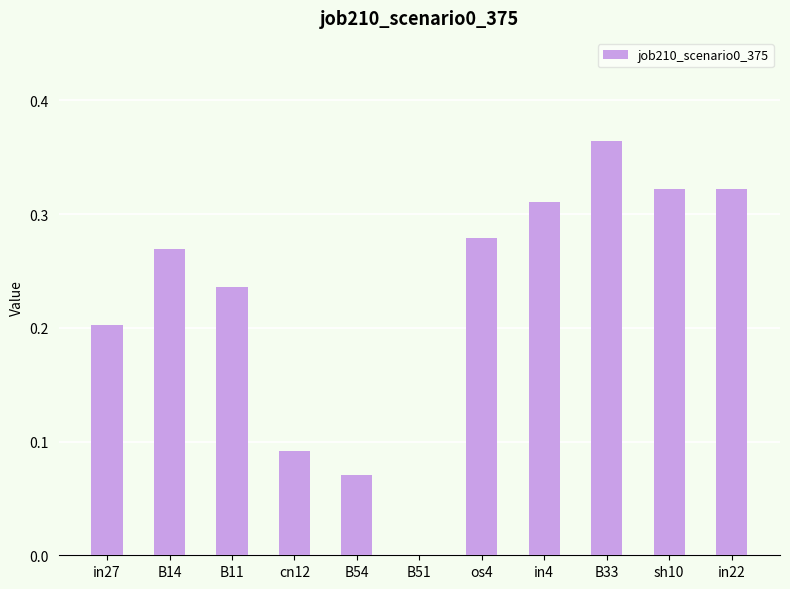

What is the sum of the values at sh10 and in22?

0.6